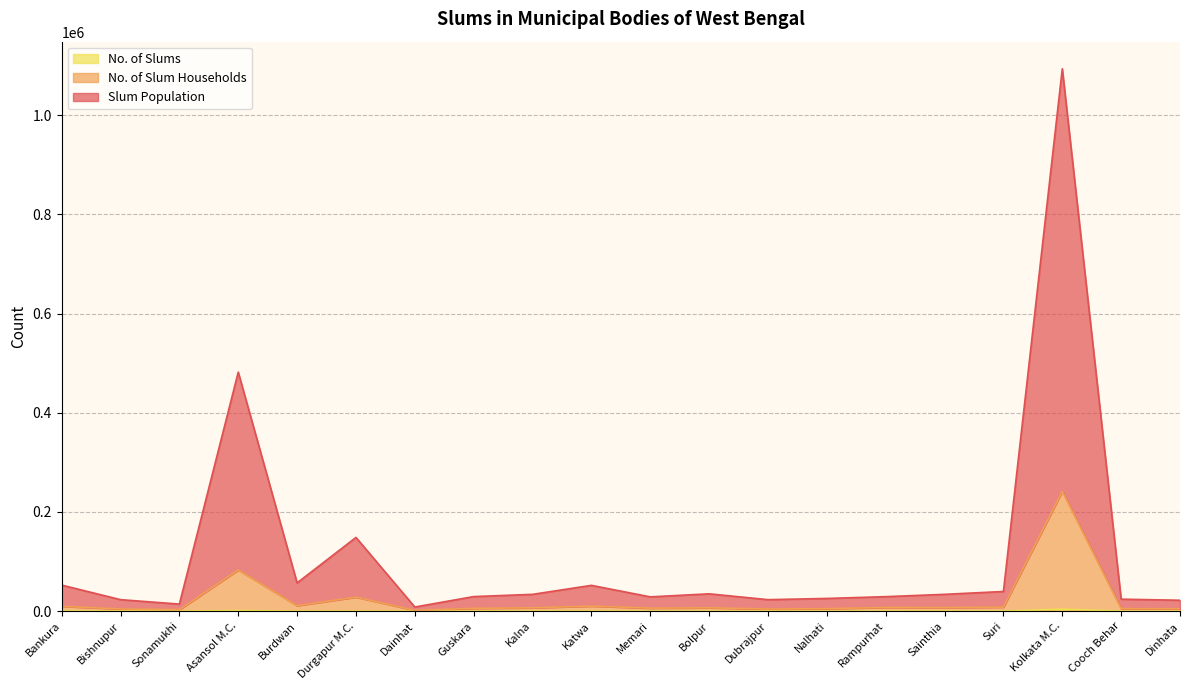

Which series has the widest spread of values?

Slum Population